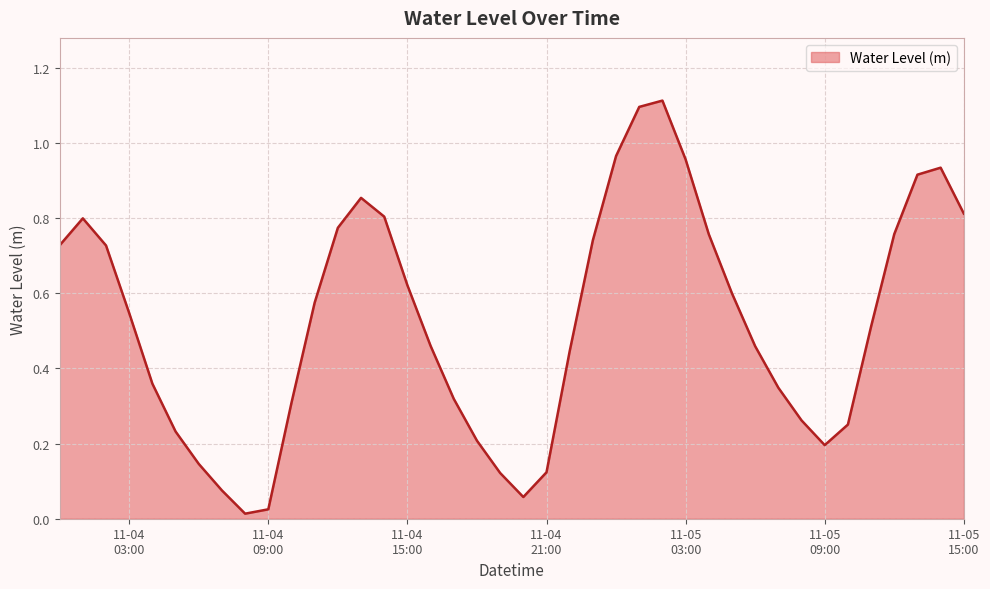

What is the greatest value displayed?

1.1